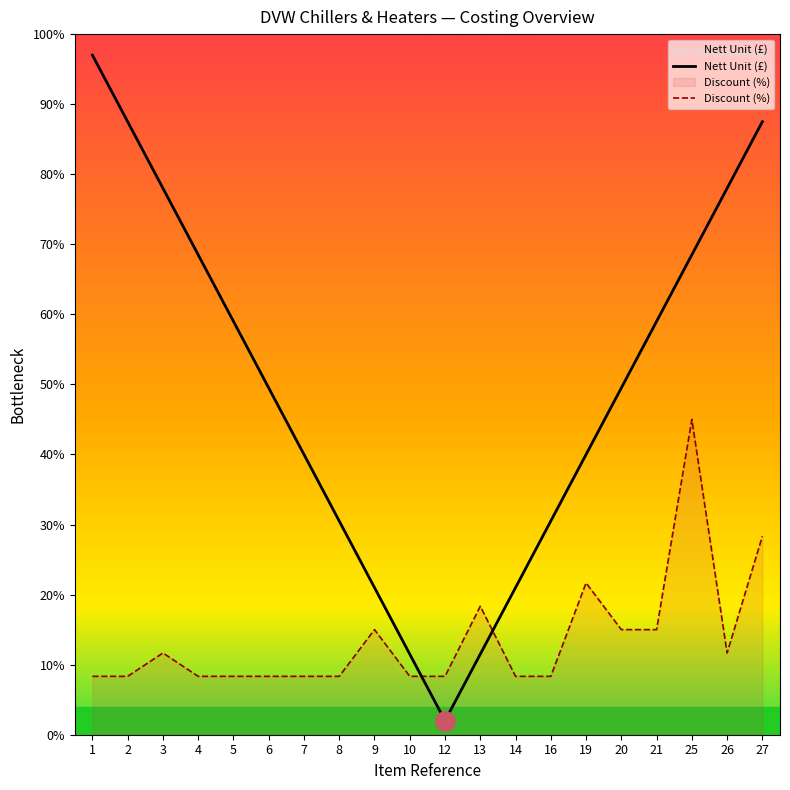

True or false: Discount (%) has more than 2 interior local peaks.

True